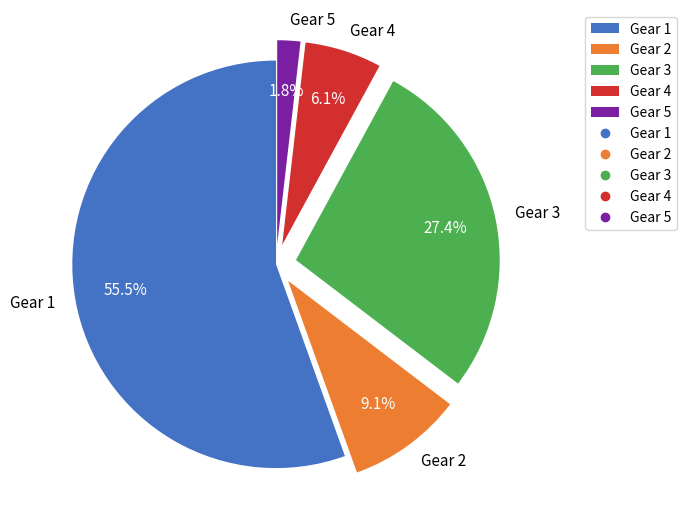

Is it true that Gear 2 is 9% of the pie?

True